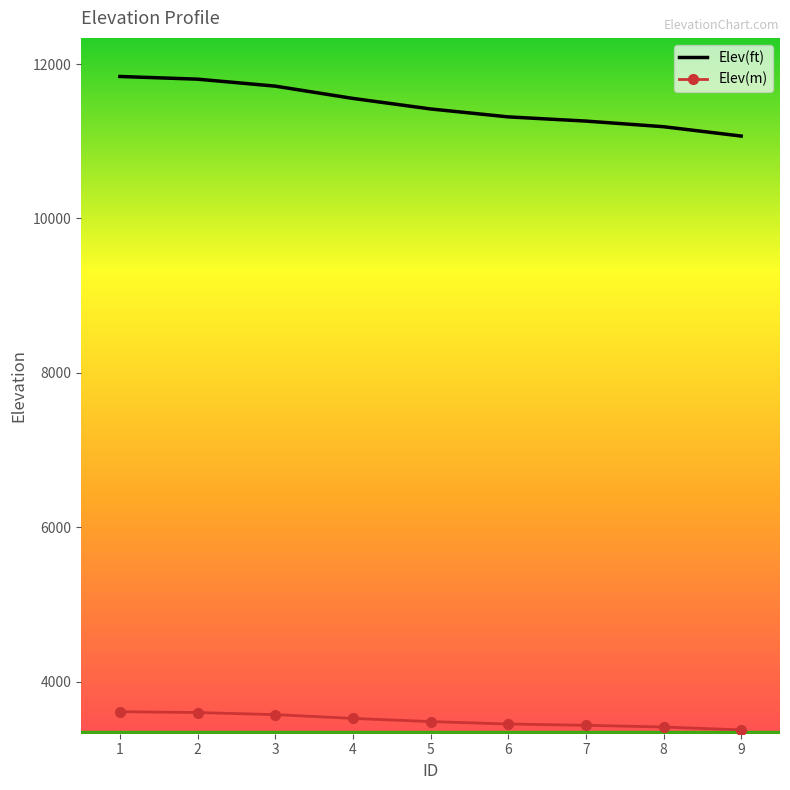

Which series has the largest total across all categories?

Elev(ft)